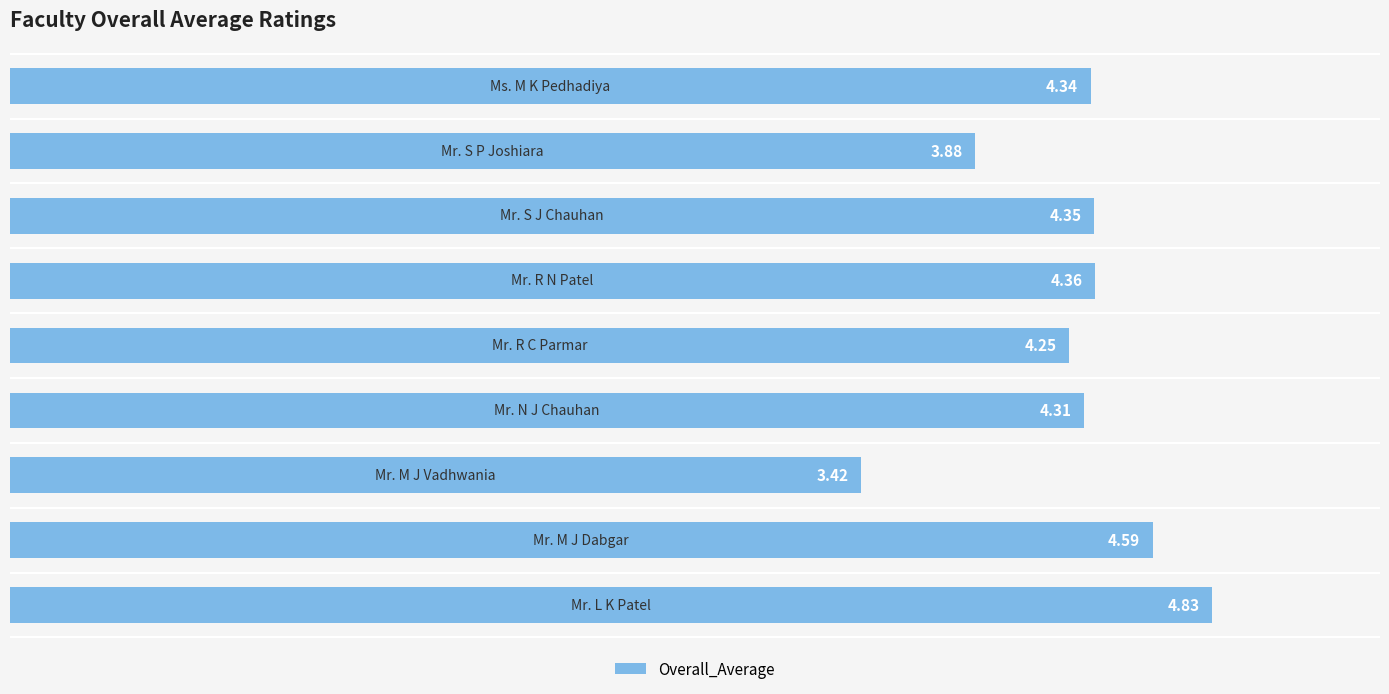

What is the difference between the second highest and second lowest values?

0.7